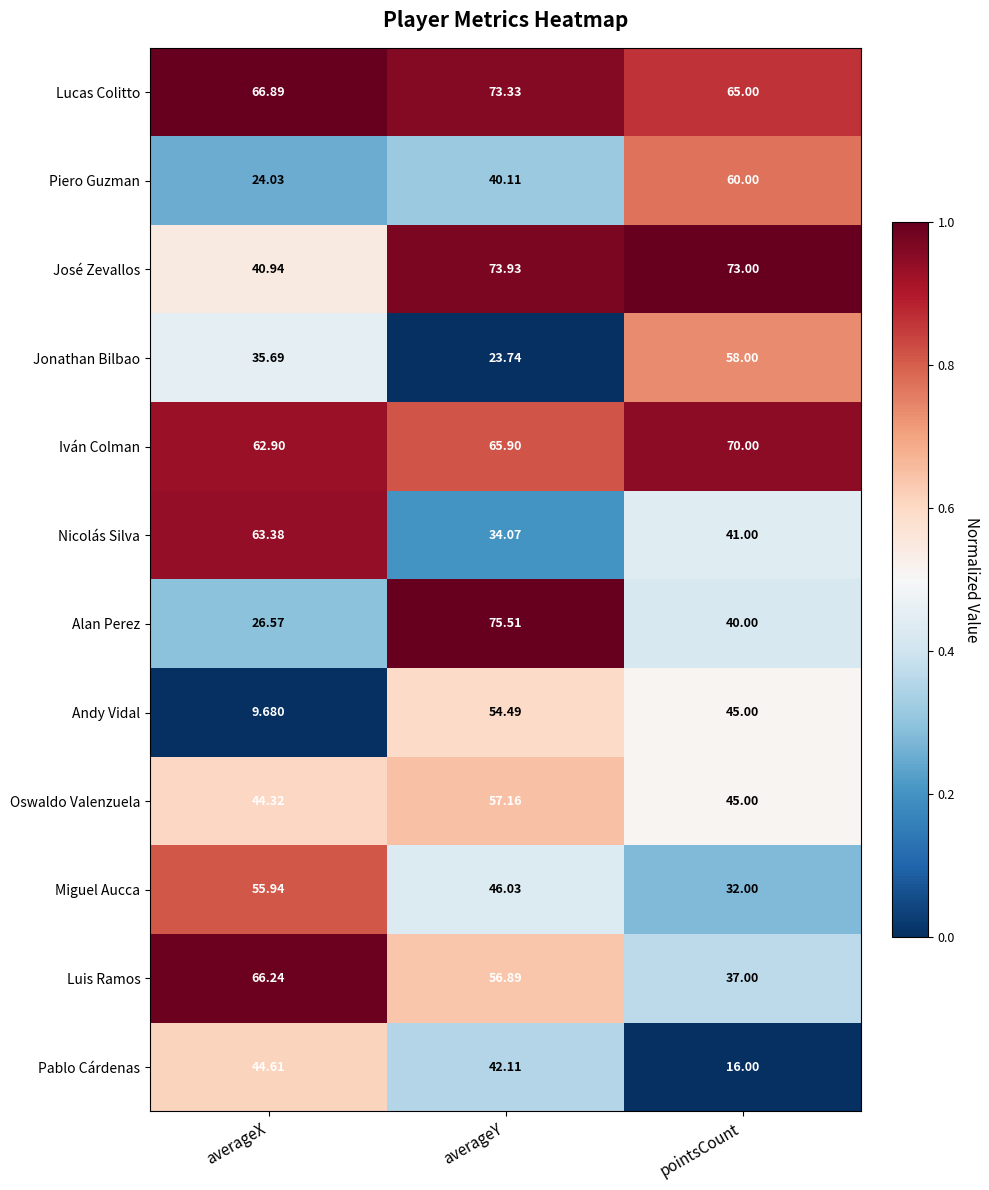

At which category is the sum across all series the highest?

averageY